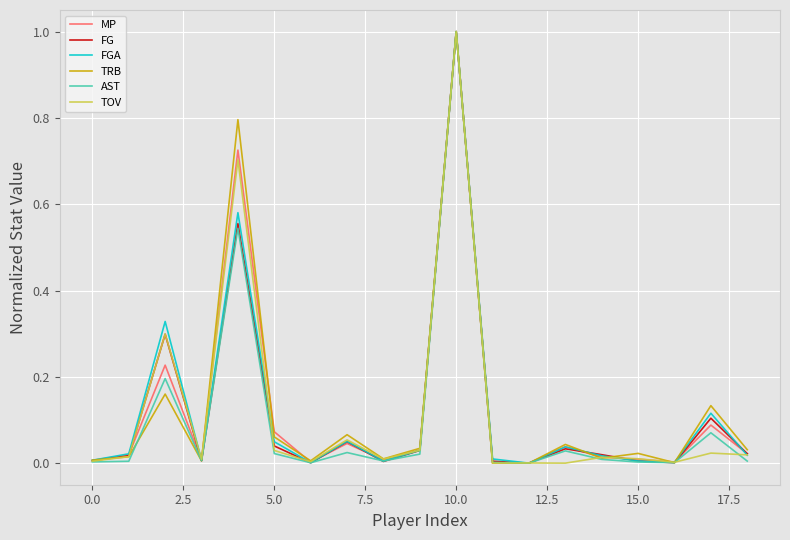

True or false: TRB has more than 0 points higher than both neighbors.

True